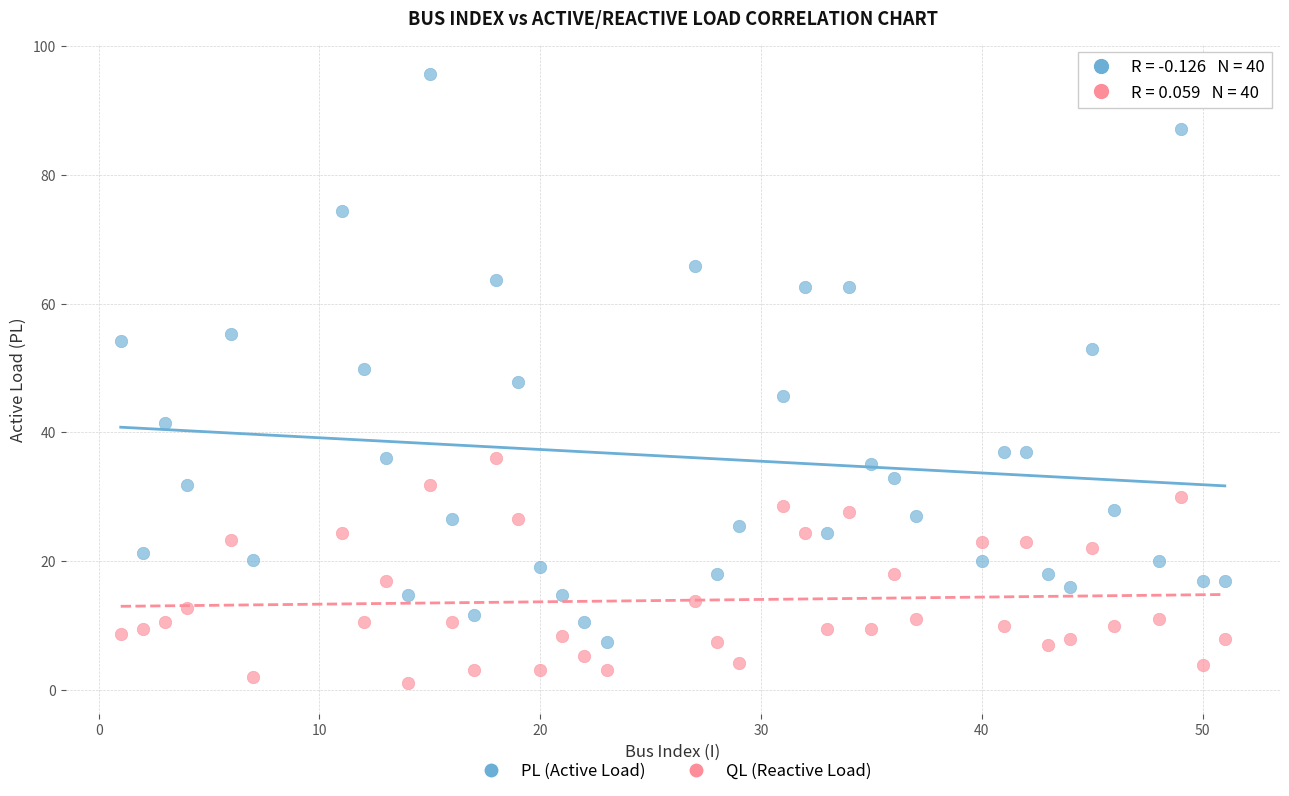

Which series reaches the maximum Y coordinate?

PL (Active Load)